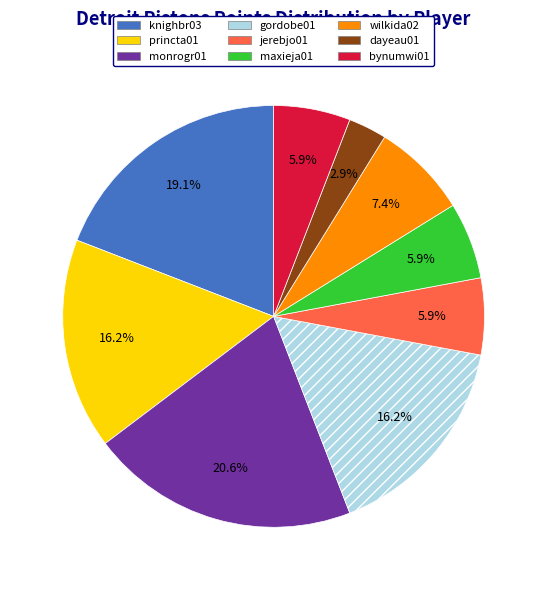

What is the ratio of the value at bynumwi01 to the value at princta01?

0.4